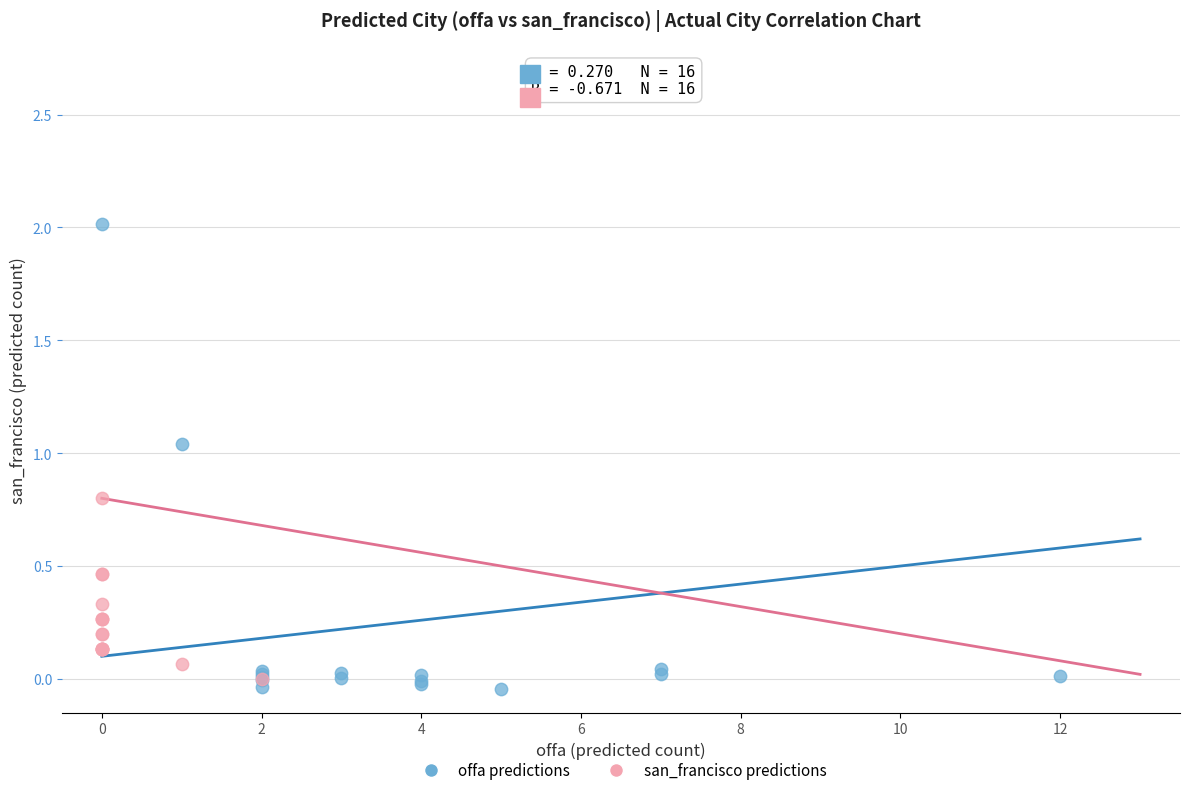

Which series reaches the maximum Y coordinate?

offa predictions